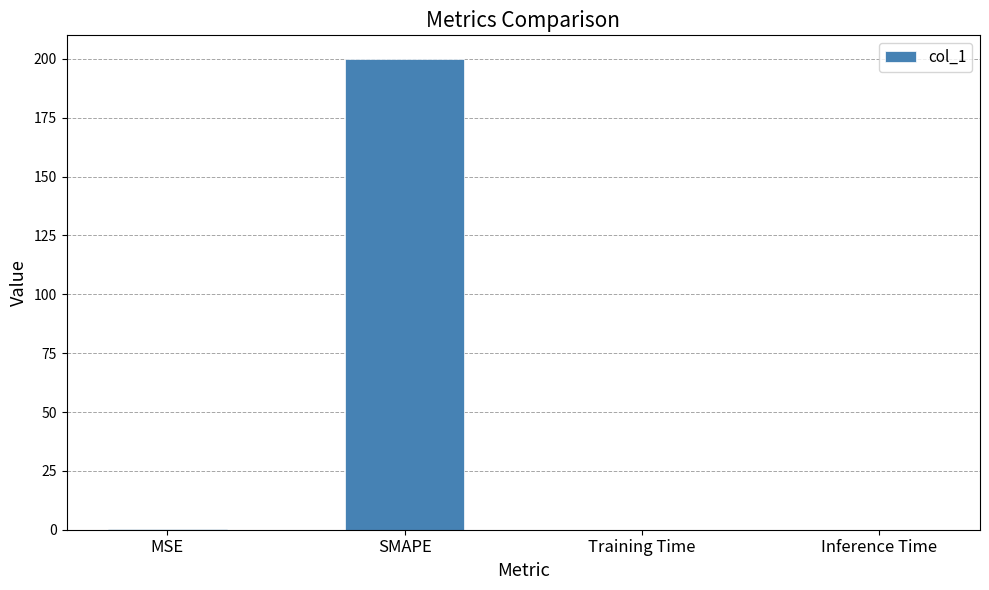

What is the average value?

50.1